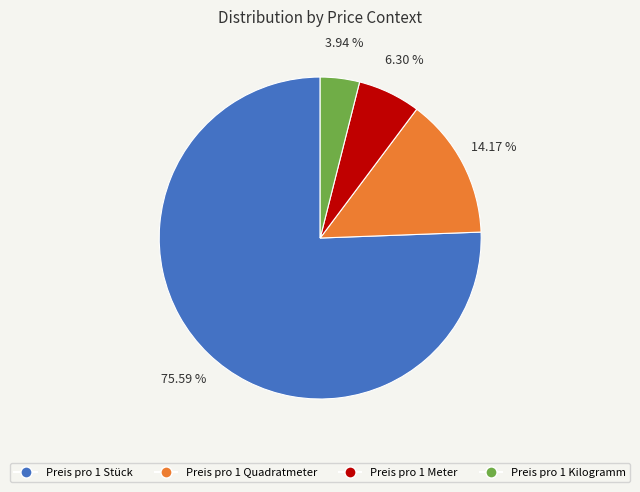

What is the largest slice in the pie chart?

Preis pro 1 Stück